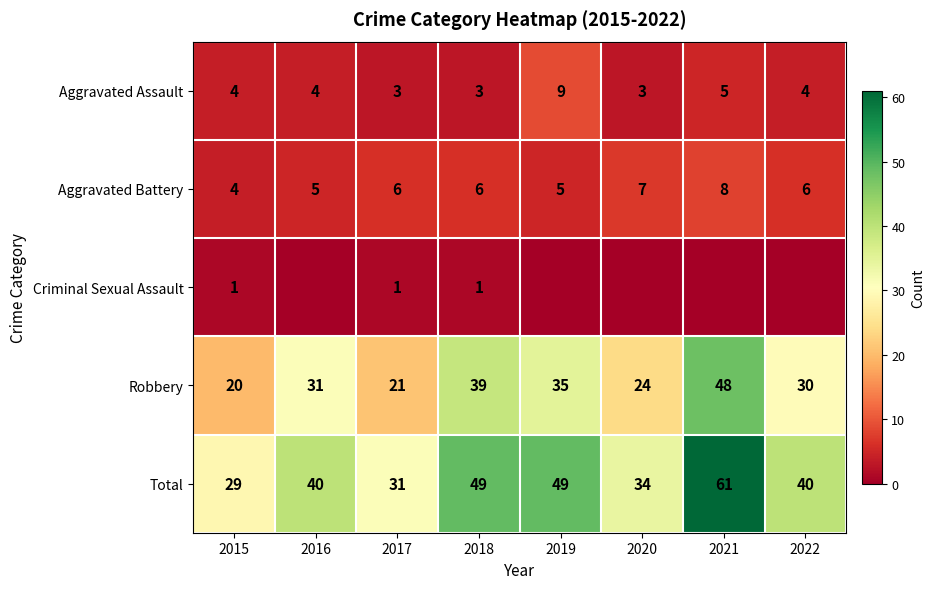

Count the Robbery values in the range 24 to 39.

5